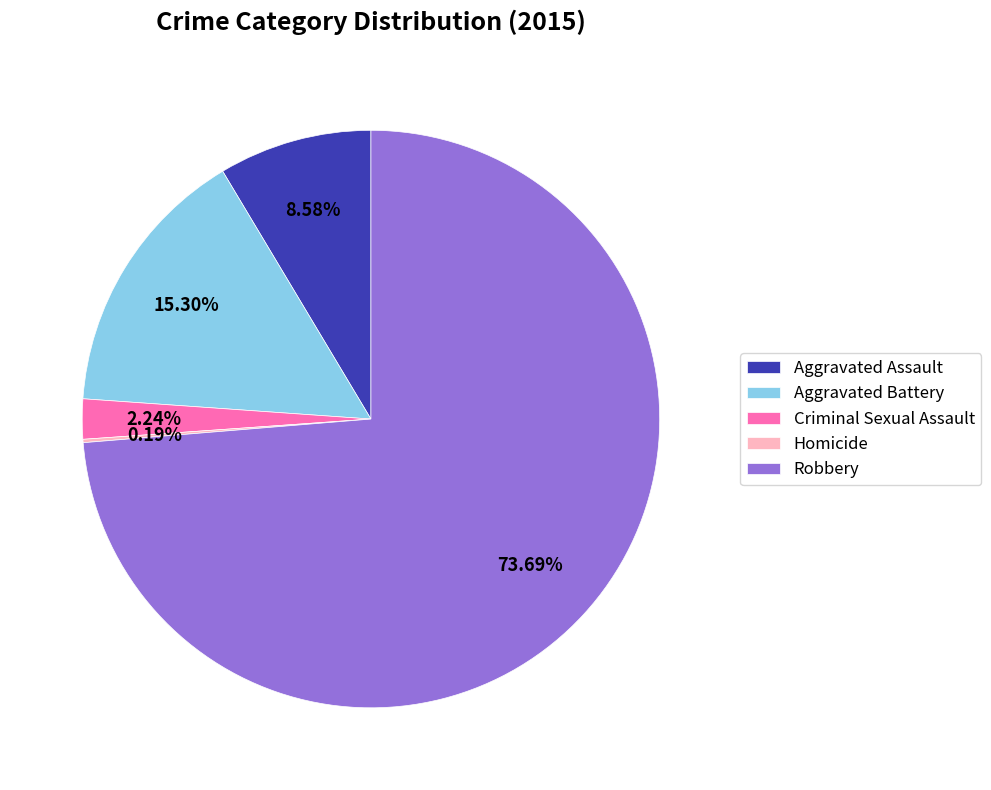

What is the largest slice in the pie chart?

Robbery